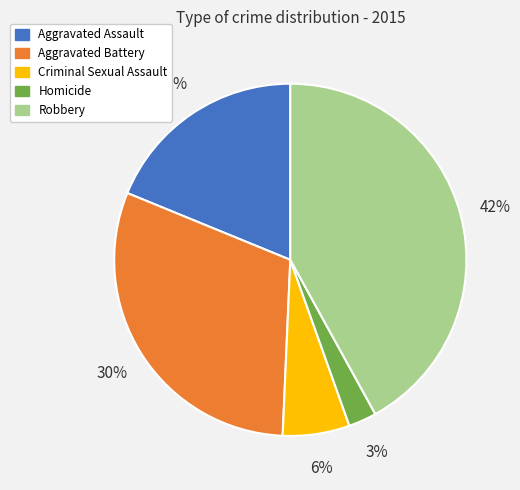

True or false: Criminal Sexual Assault accounts for 1% of the total.

False